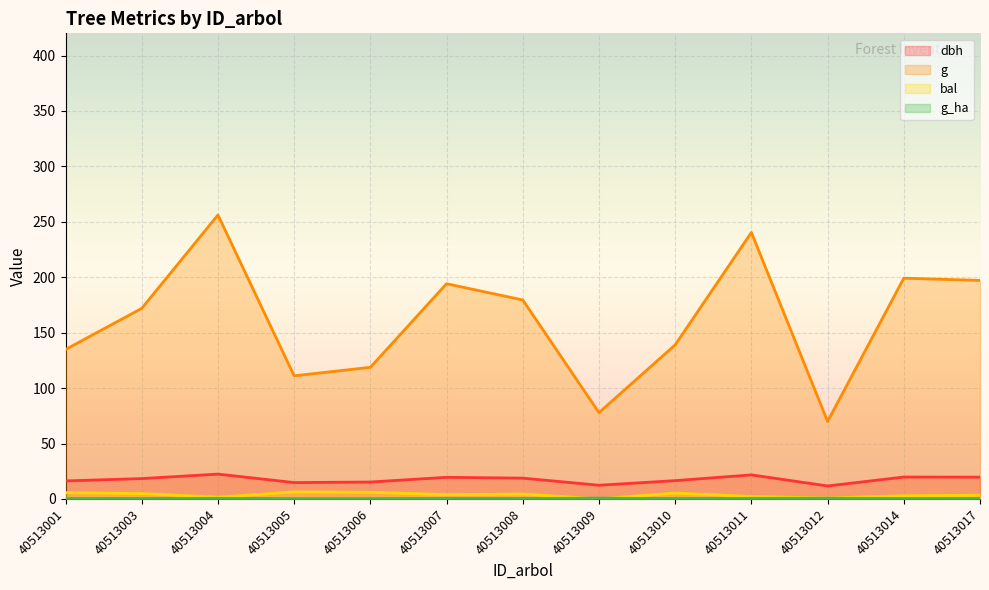

Reading left to right, transcribe all the data shown in this chart.

dbh: 16.2	18.4	22.4	14.8	15.2	19.5	18.8	12.3	16.5	21.7	11.7	19.8	19.6
g: 134.8	171.9	256.2	111.1	118.7	194.1	179.5	77.9	139.0	240.4	69.9	199.1	197.1
bal: 5.7	4.9	1.5	6.3	6.0	3.9	4.4	0.0	5.3	2.2	0.8	2.8	3.4
g_ha: 0.3	0.4	0.6	0.3	0.3	0.5	0.4	0.7	0.3	0.6	0.7	0.5	0.5